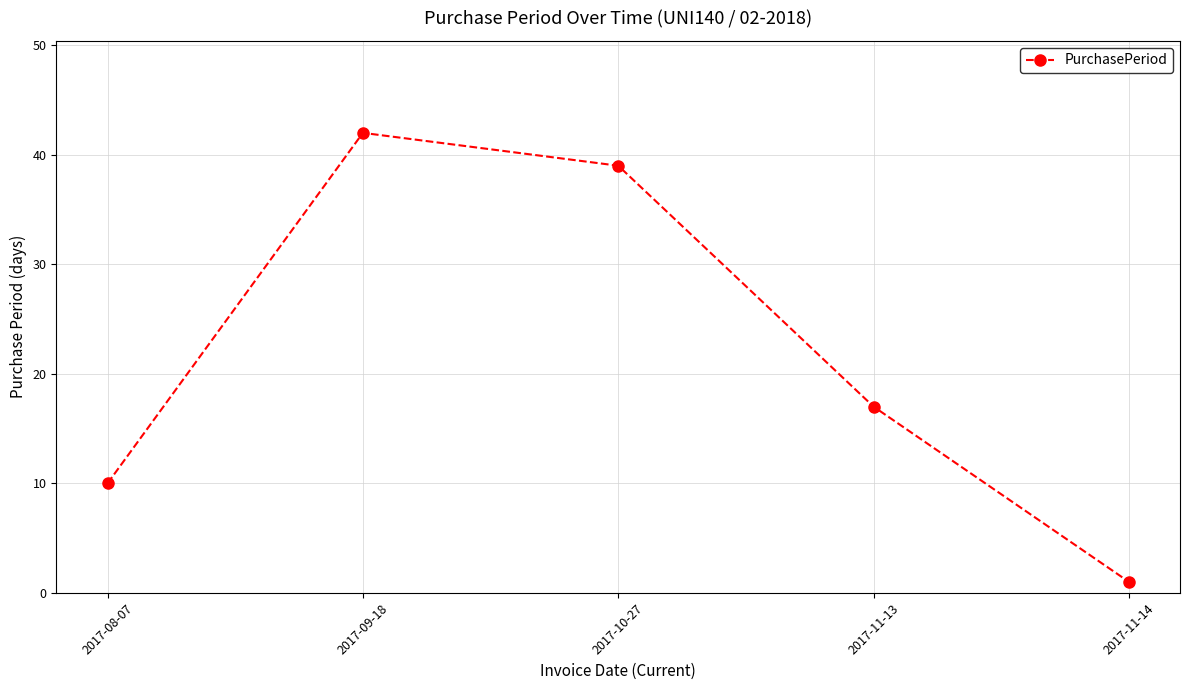

At which category does the chart reach its minimum across all series?

2017-11-14